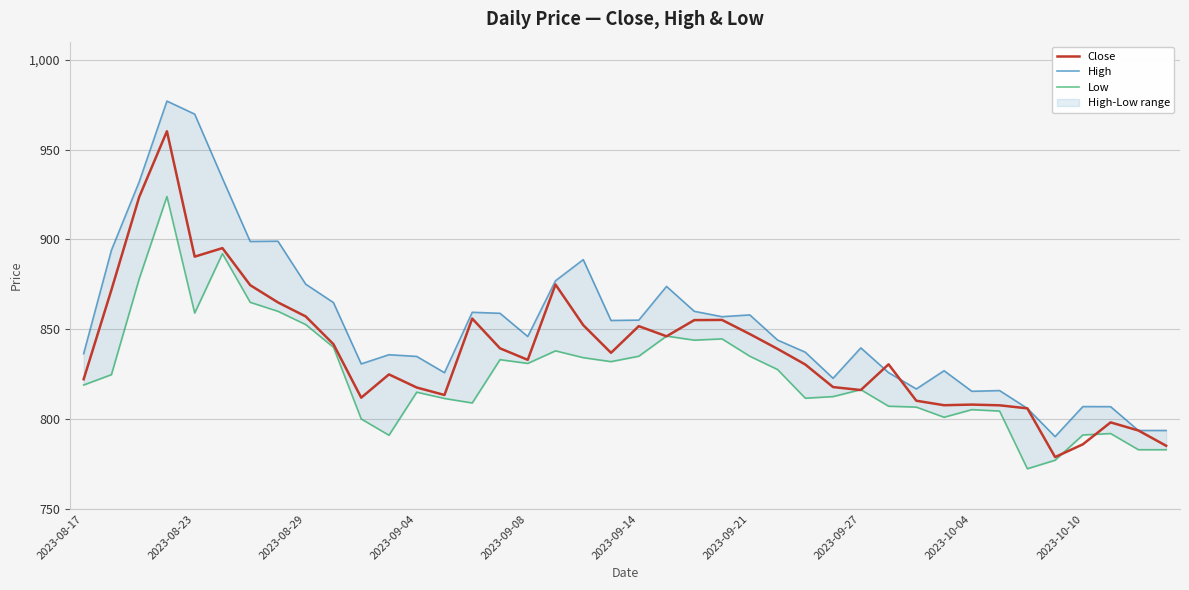

True or false: High and Low intersect in this chart.

False